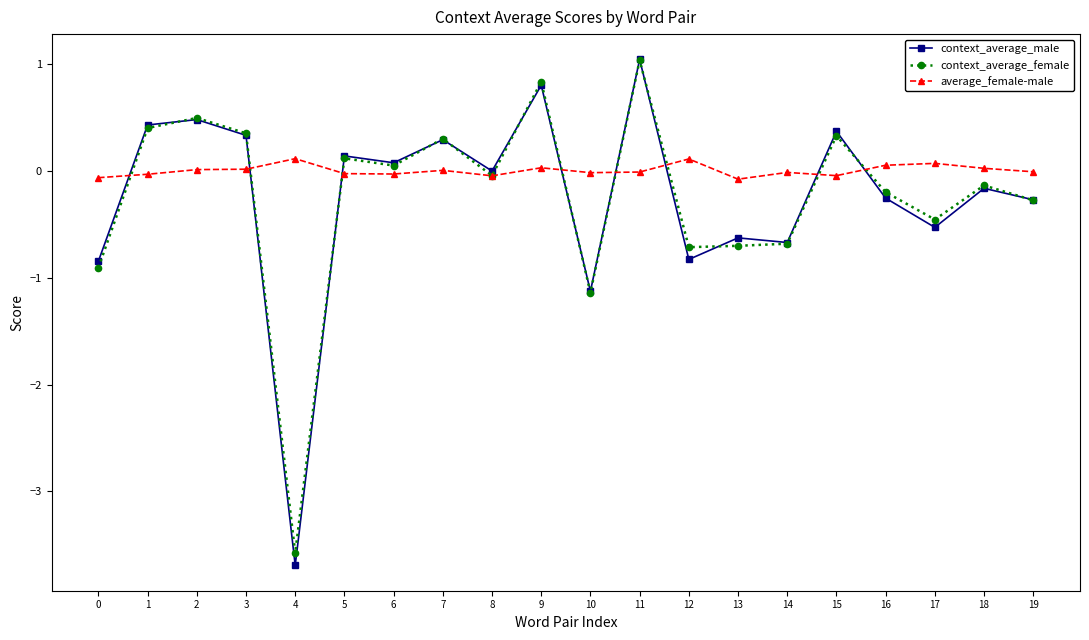

At which category is the sum across all series the highest?

11